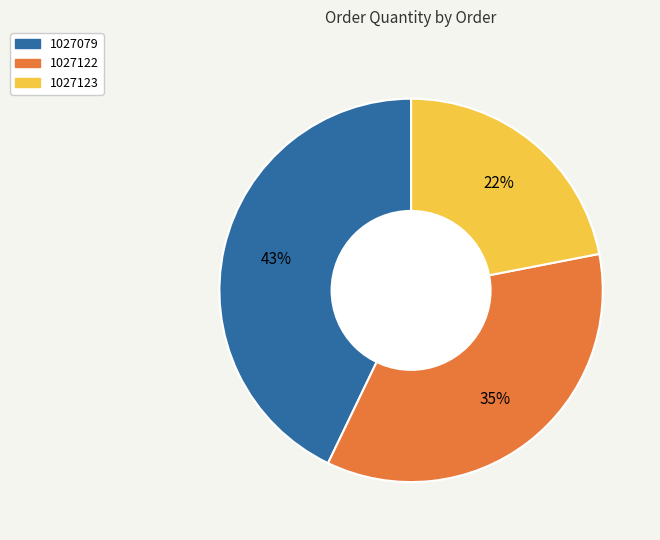

Do 1027079 and 1027122 together represent more than half of the pie?

Yes